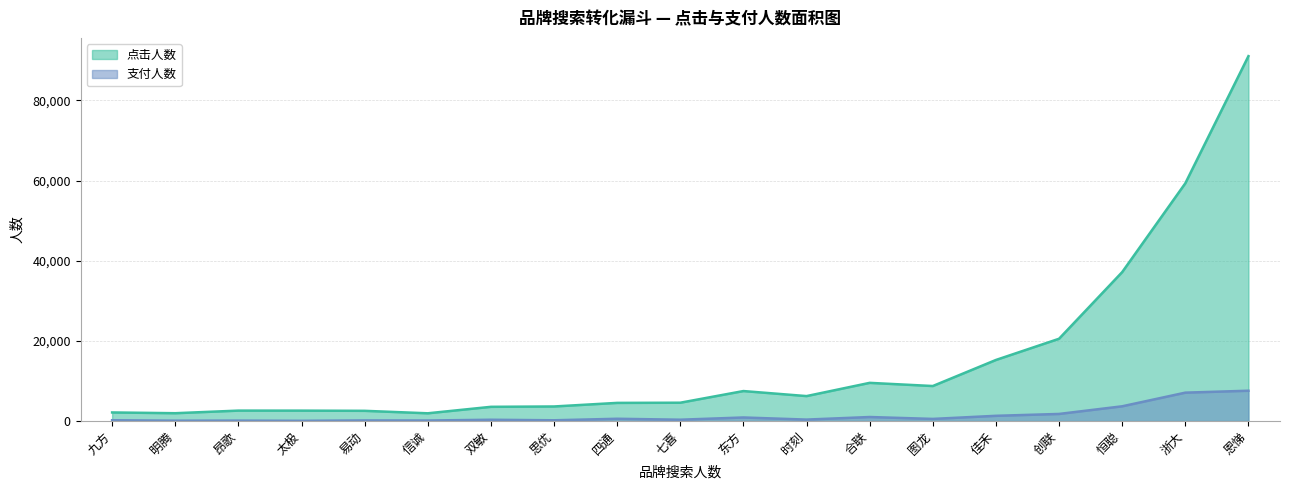

True or false: 支付人数 and 点击人数 intersect in this chart.

False